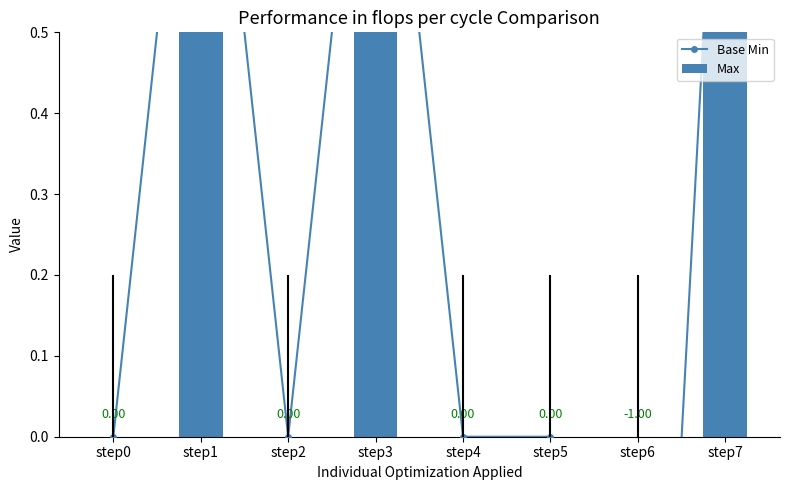

Which series has the largest total across all categories?

Max